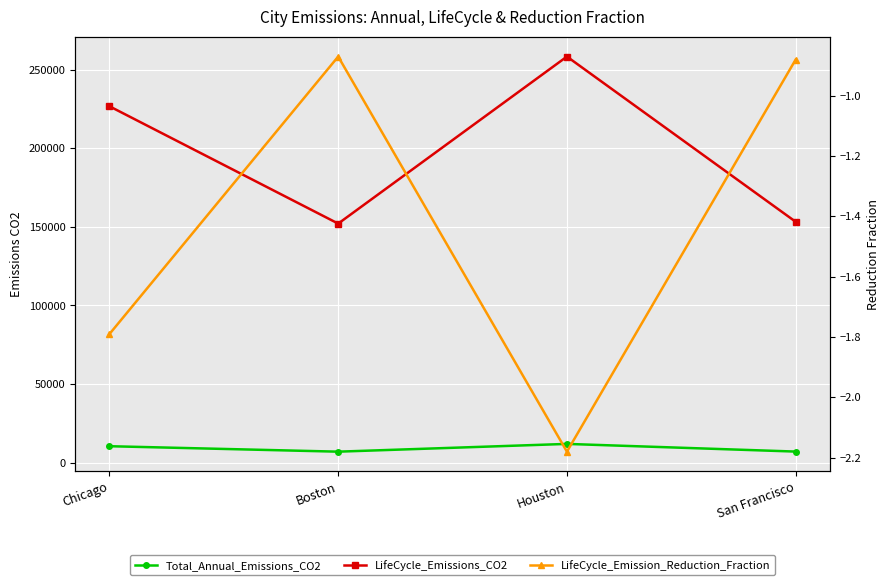

Which series has the largest total across all categories?

LifeCycle_Emissions_CO2